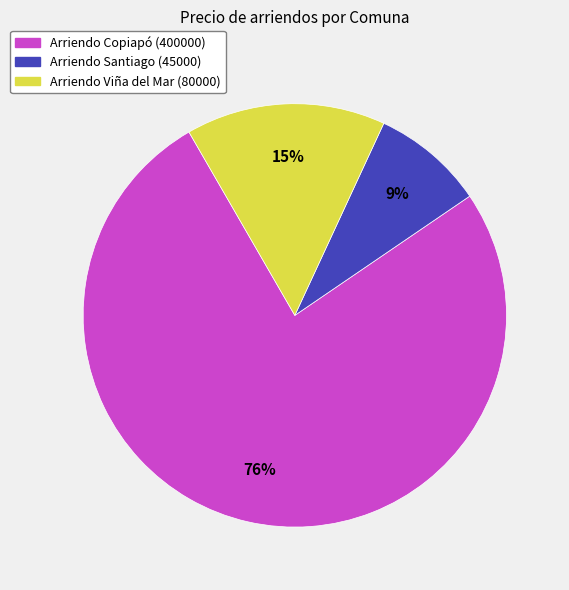

Is there any slice that represents more than half of the pie?

Yes